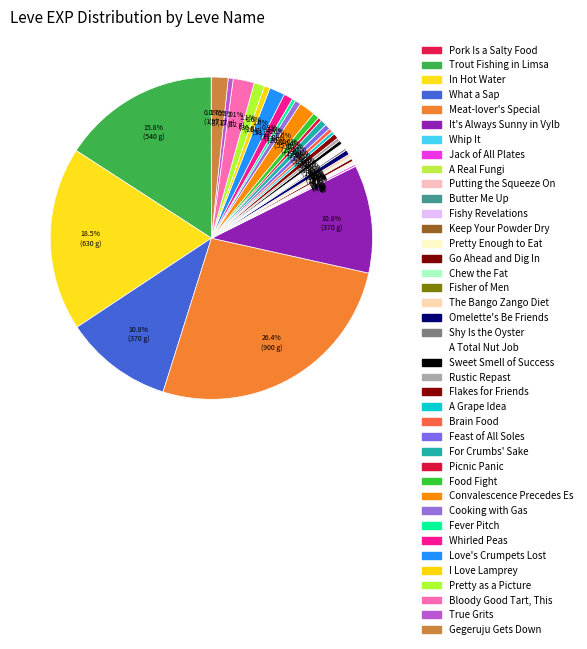

How many slices are in this pie chart?

40